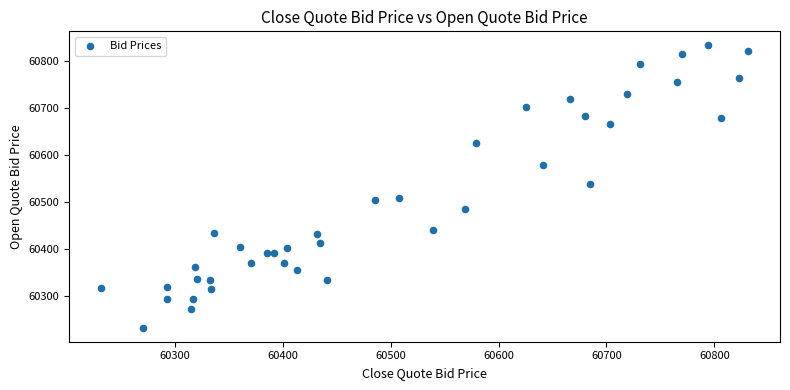

What Y value in the scatter plot is closest to 60532?

60538.8